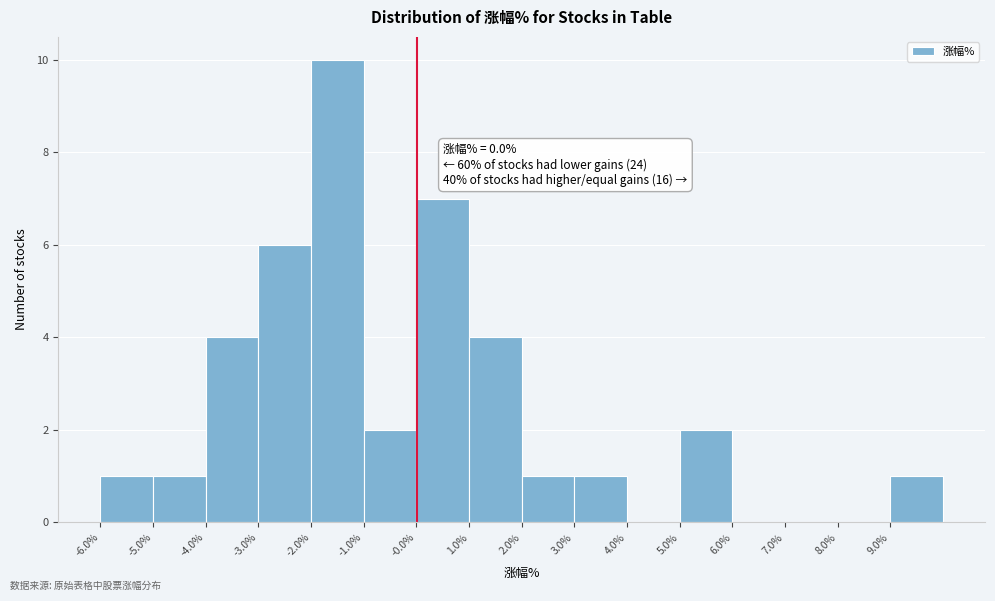

Which range on the x-axis has the tallest bar?

-2 to -1